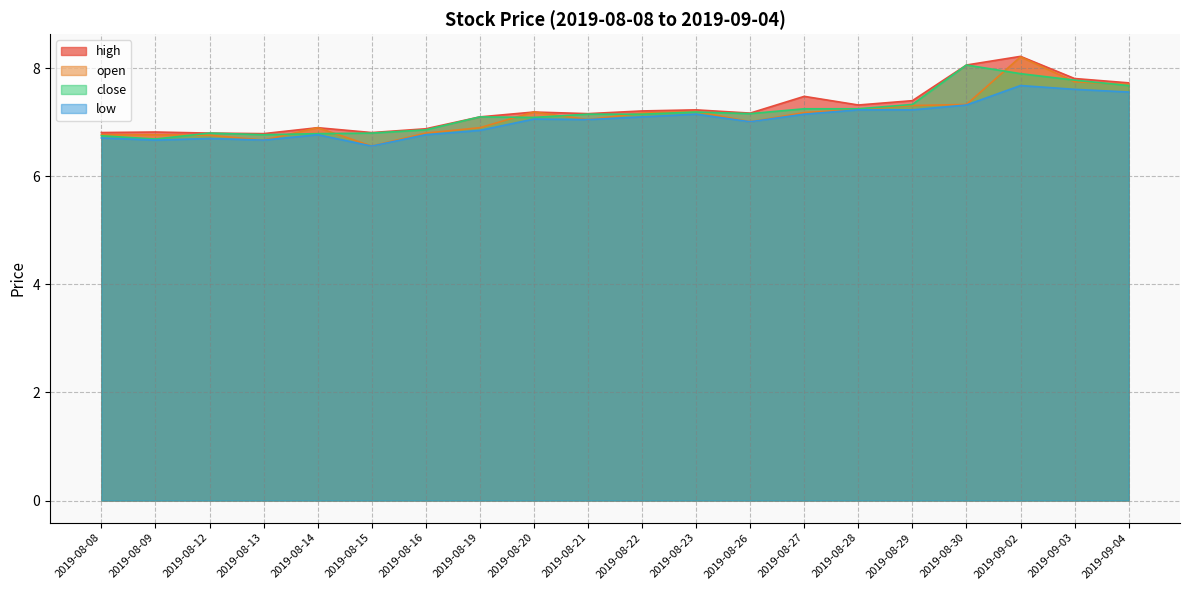

True or false: high and low cross at least once.

False